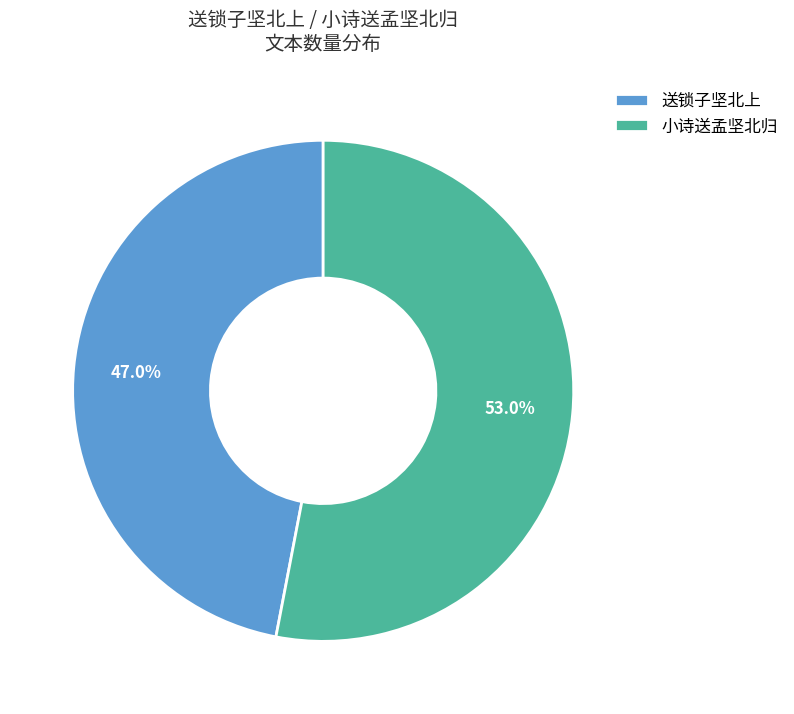

Which has a higher value, 送锁子坚北上 or 小诗送孟坚北归?

小诗送孟坚北归